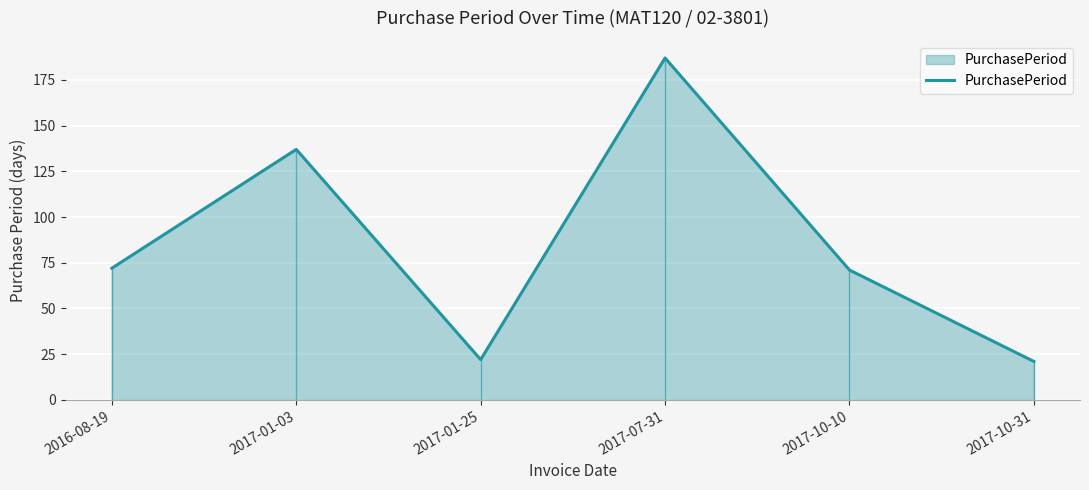

What is the label of the 6th point from the left?

2017-10-31